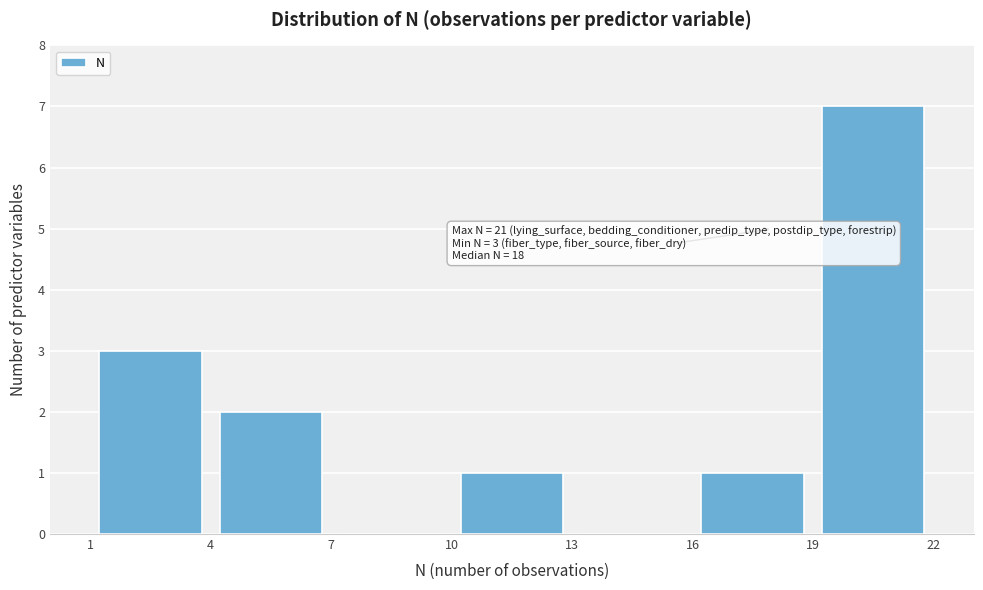

Which range on the x-axis has the tallest bar?

19 to 22